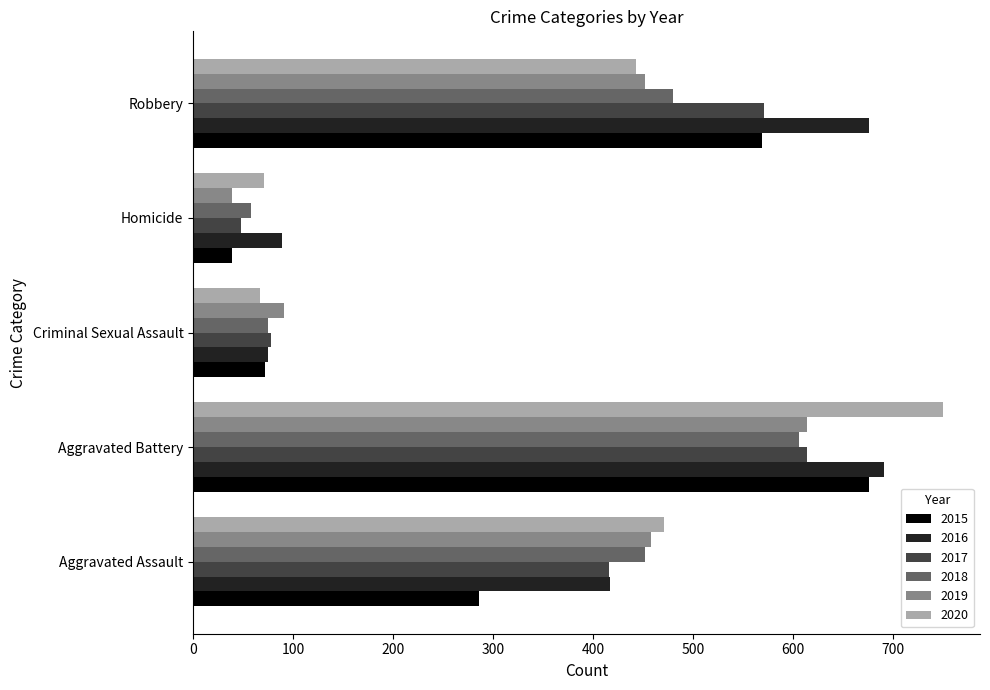

Count the number of data series in this chart.

6